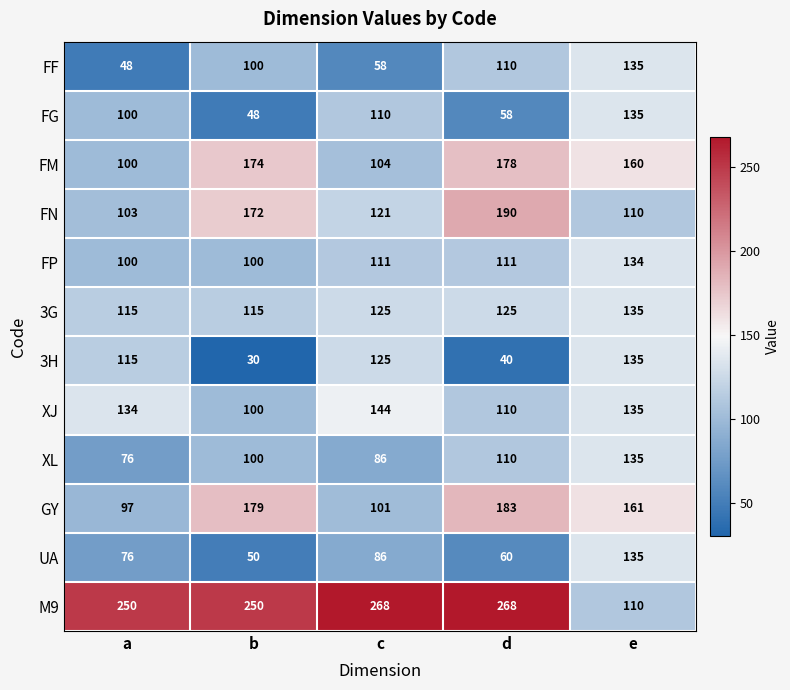

What is the sum of all FG values?

451